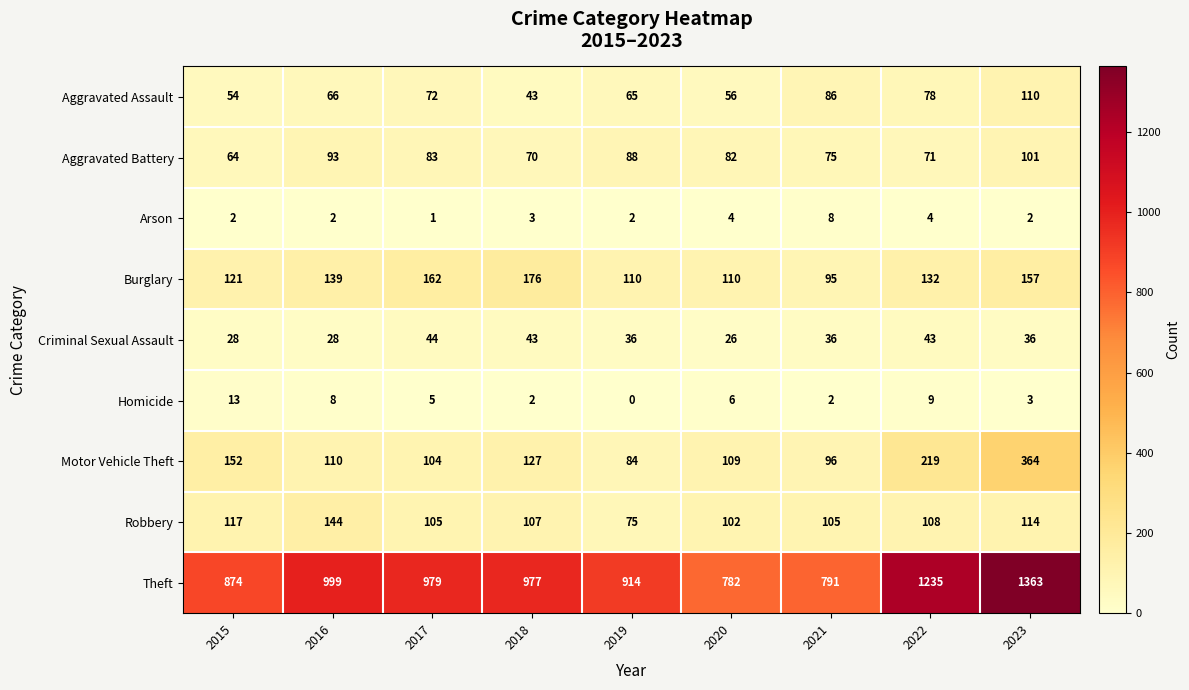

Which series has the largest total across all categories?

Theft